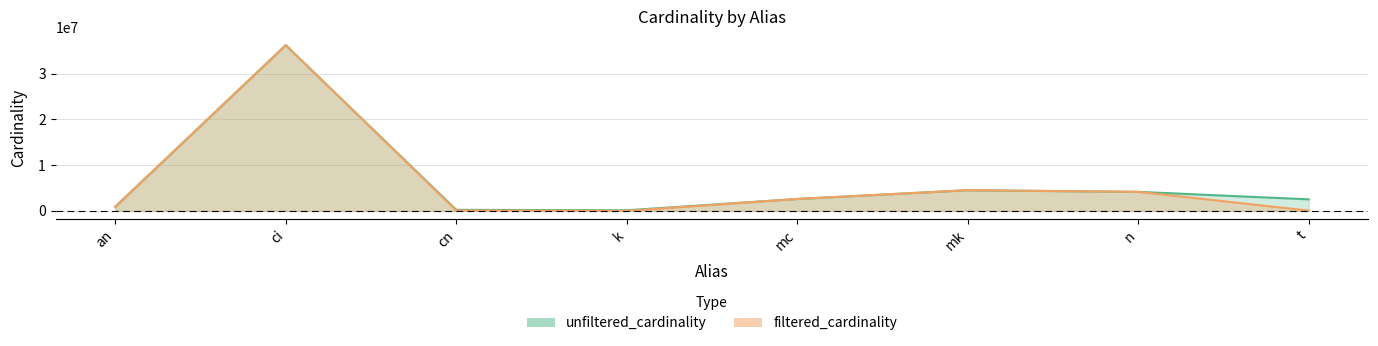

Does the chart have visible grid lines?

Yes